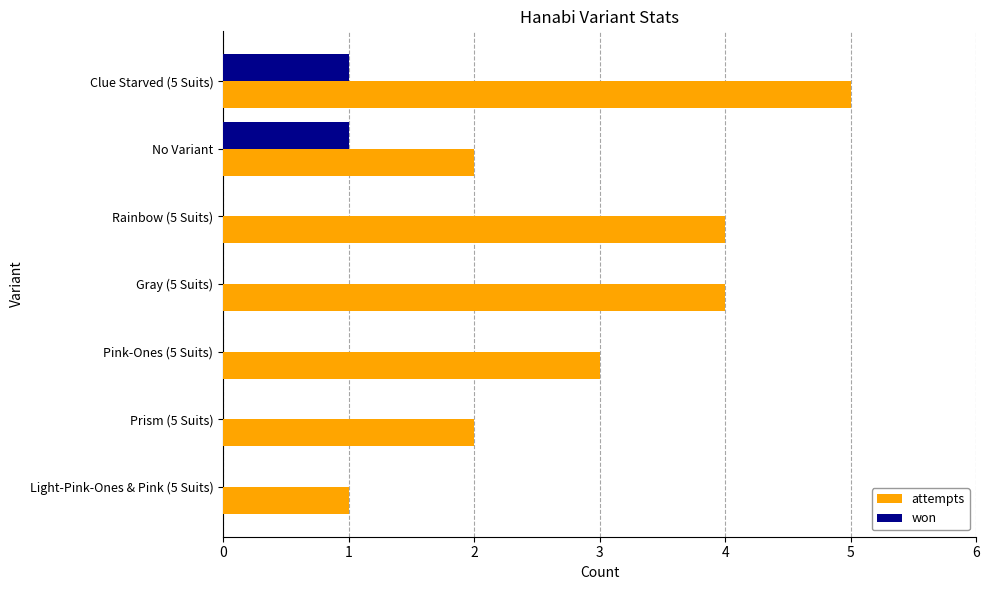

Which series changed the most between Rainbow (5 Suits) and Prism (5 Suits)?

attempts